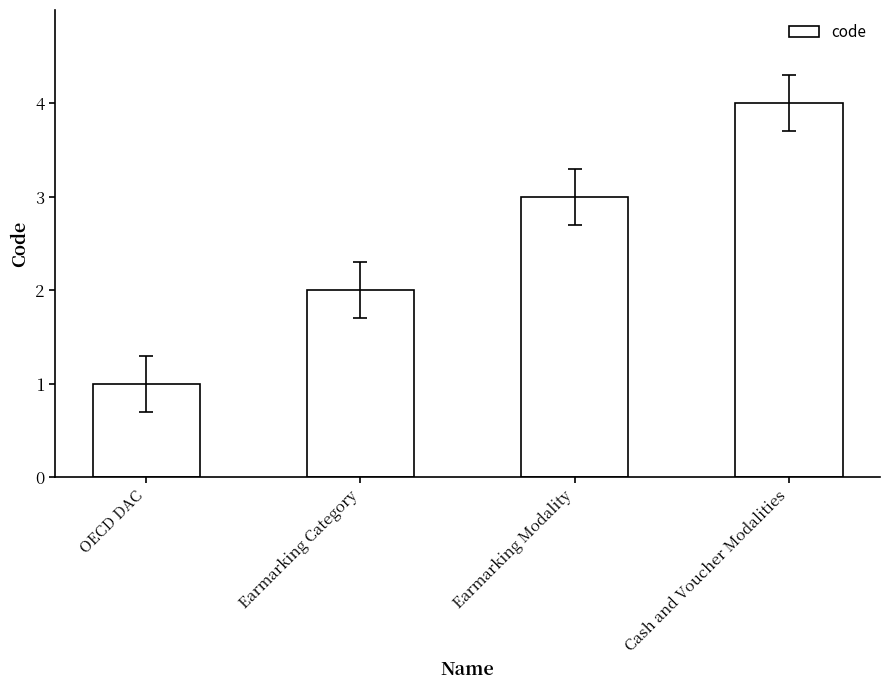

What is the difference between the second highest and minimum values?

2